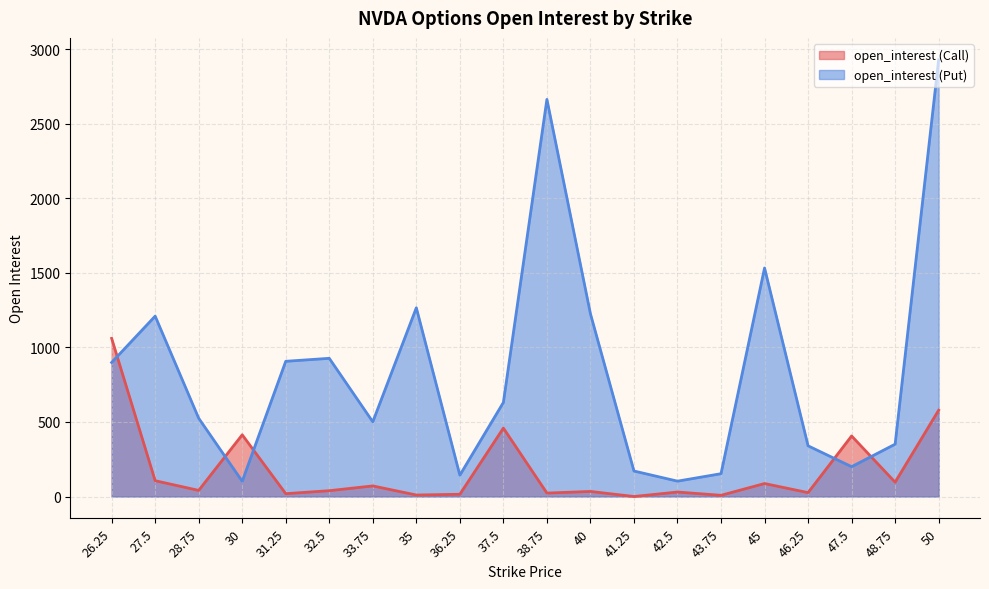

What are all the series names shown in the legend?

open_interest (Call), open_interest (Put)